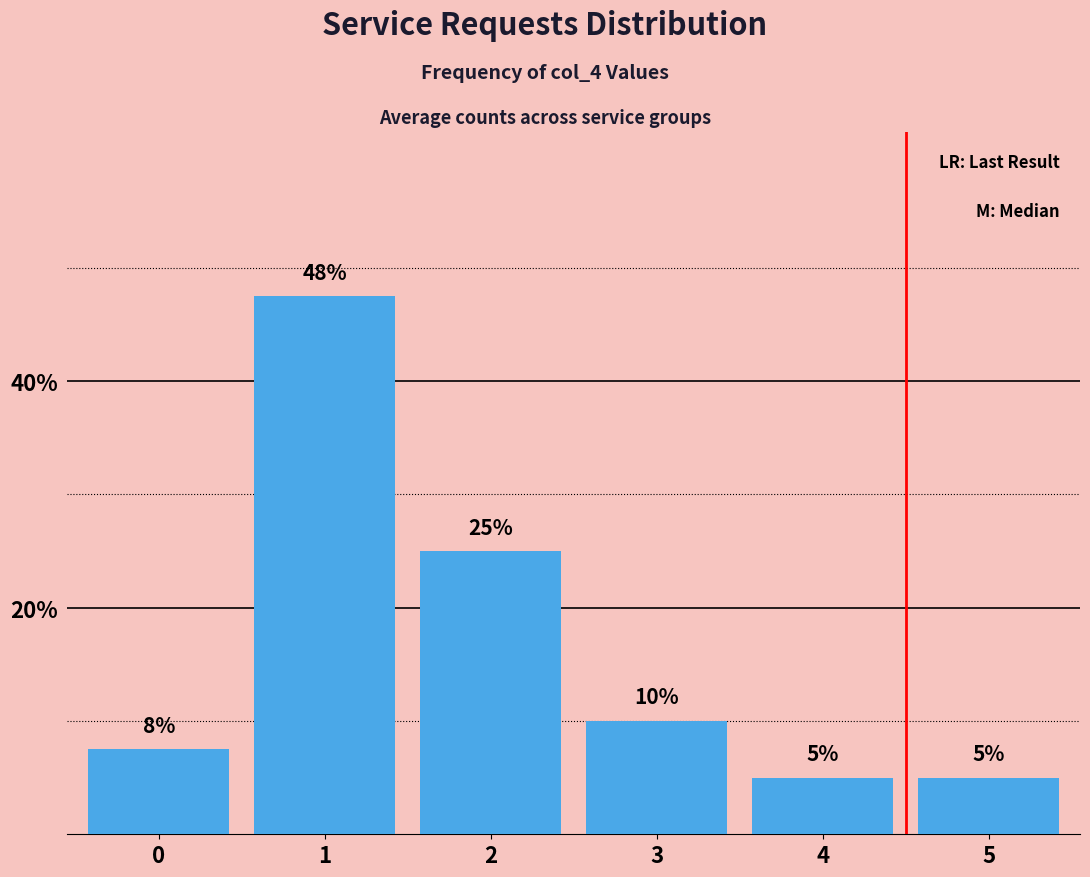

Does the chart contain stacked bars?

No